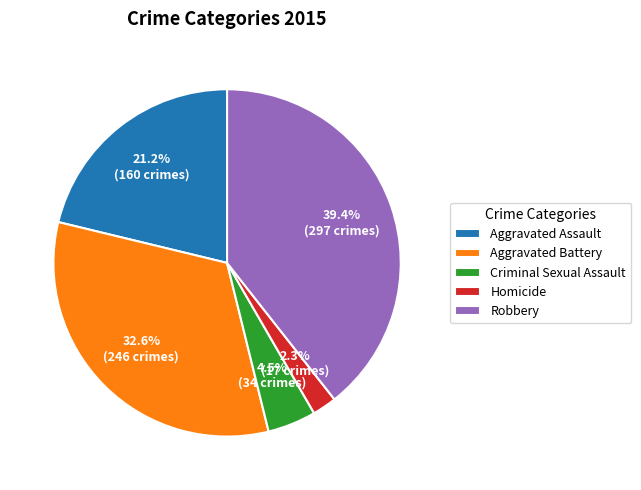

Combined, what portion of the pie is Criminal Sexual Assault and Homicide?

6.8%